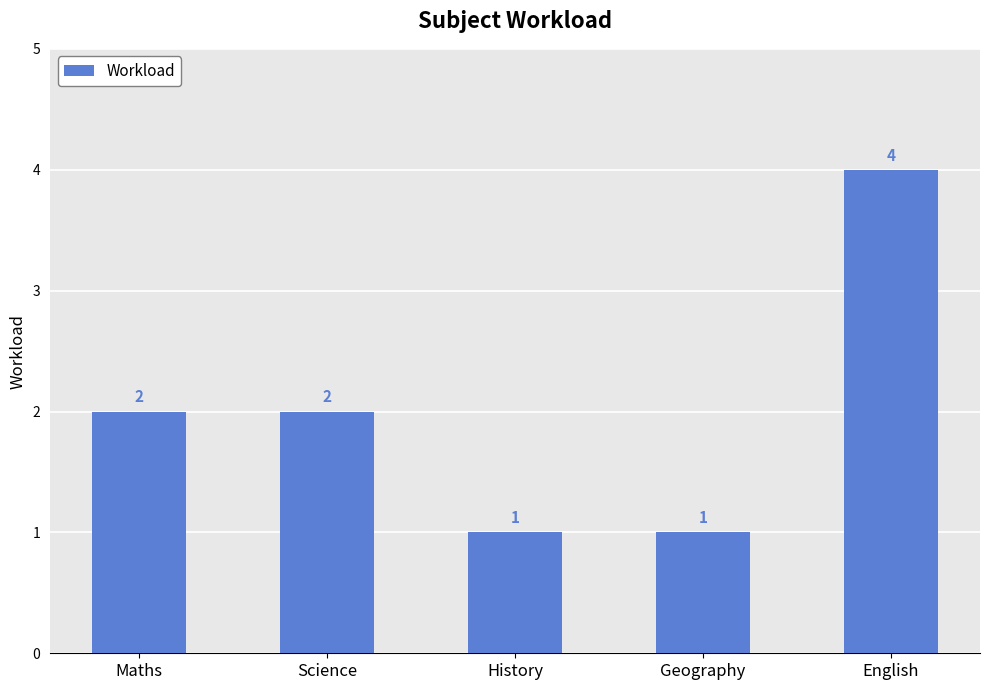

The chart shows a value of 1 at History. True or false?

True